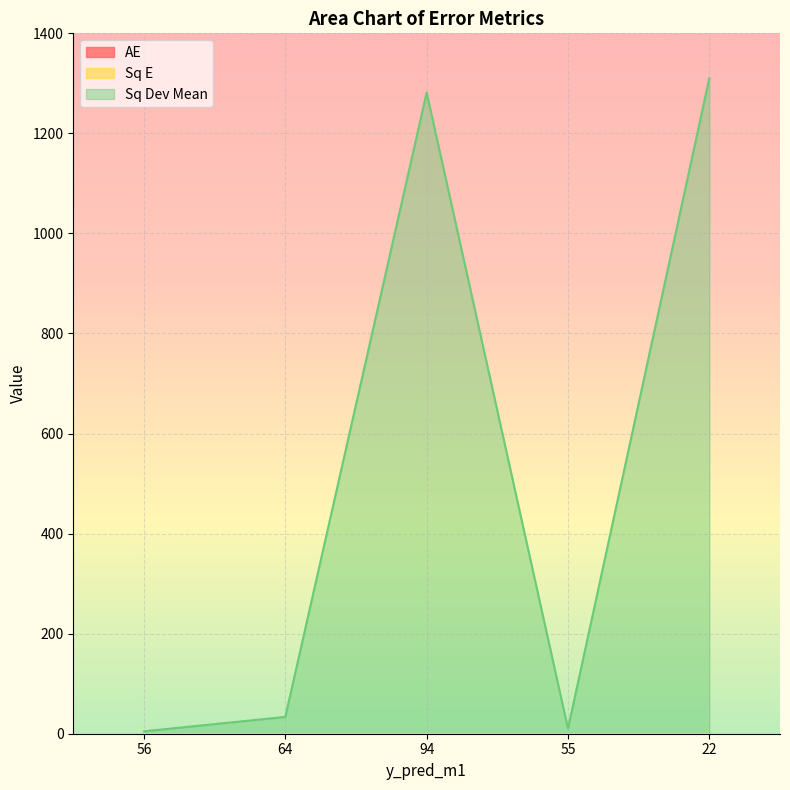

True or false: Sq Dev Mean and Sq E intersect in this chart.

False